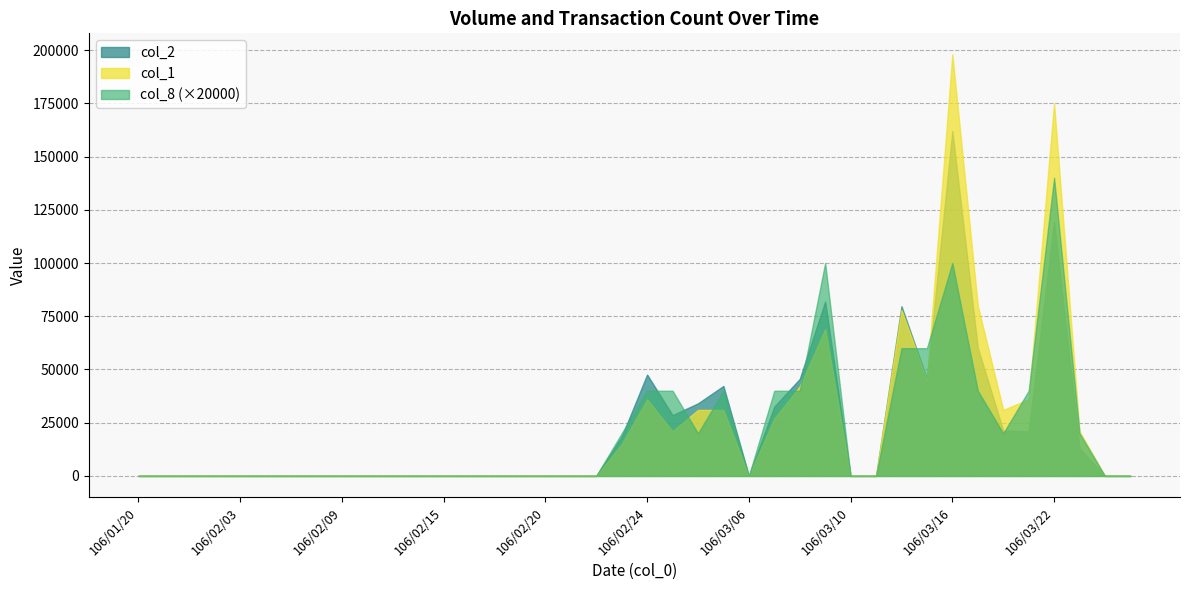

How many lines are shown in the chart?

3